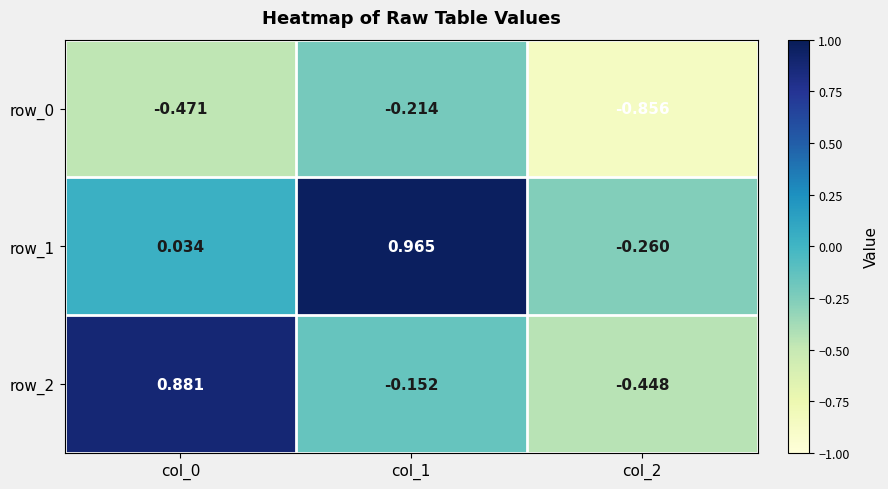

Which series has the largest total across all categories?

row_1